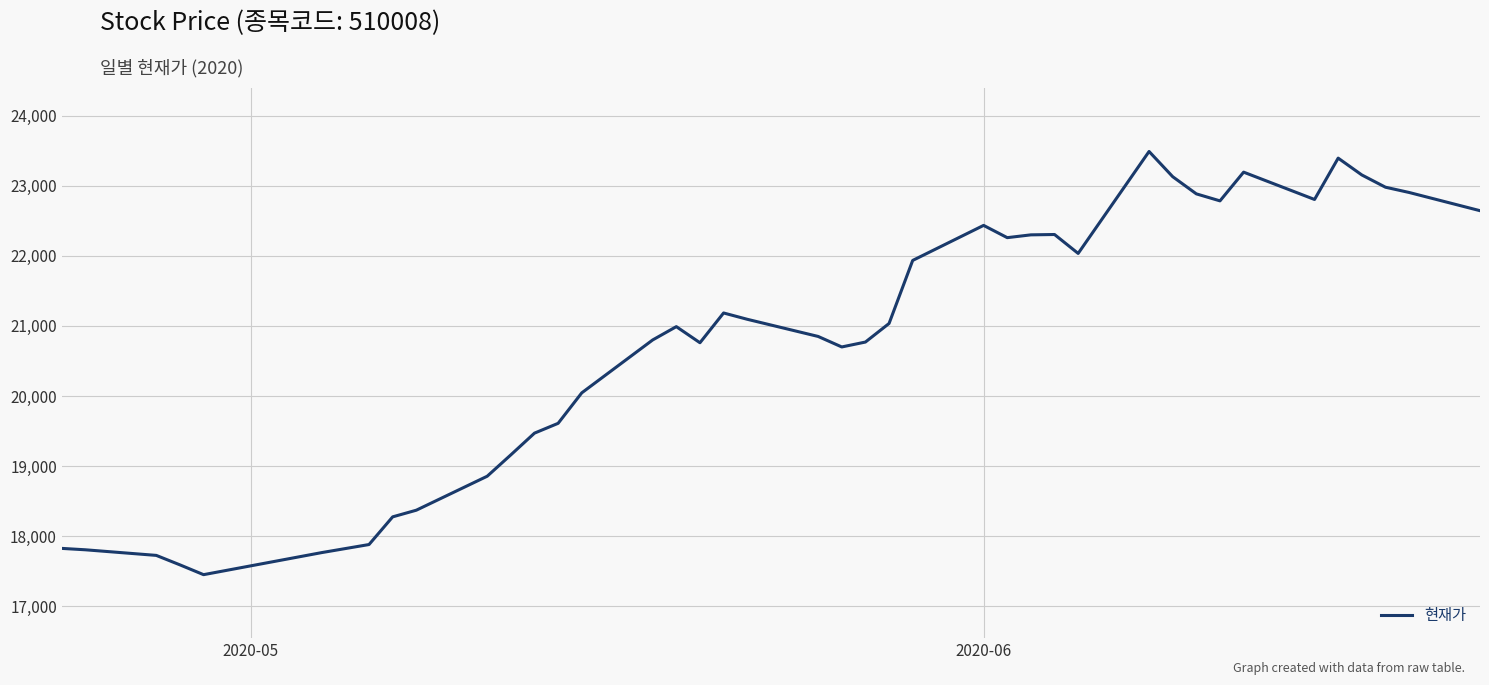

What is the difference between the maximum and minimum values?

6040